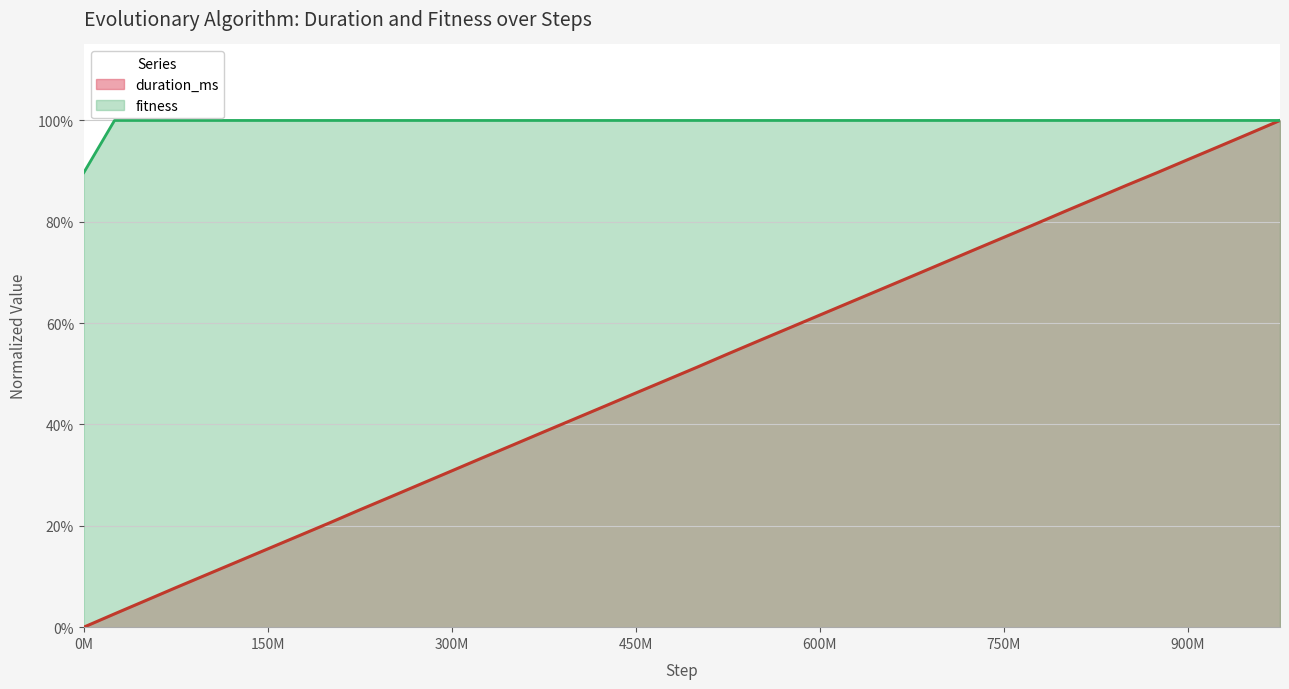

Rank the series by their average value, from highest to lowest.

fitness, duration_ms